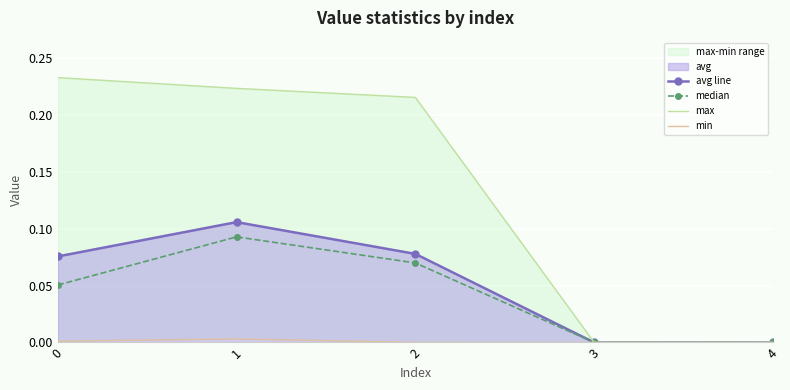

Which series has the largest range (max minus min)?

max